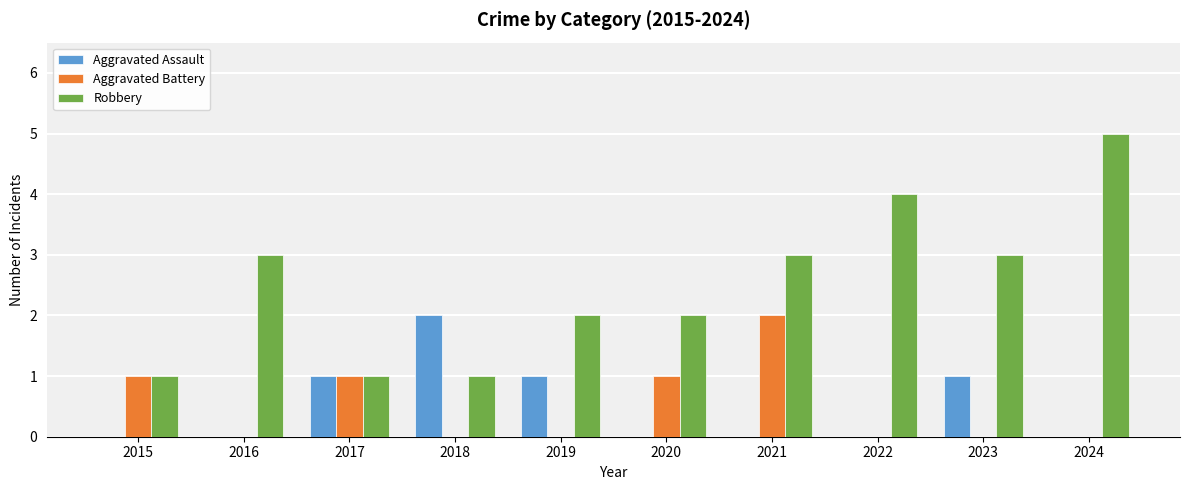

How many groups of bars are there?

10